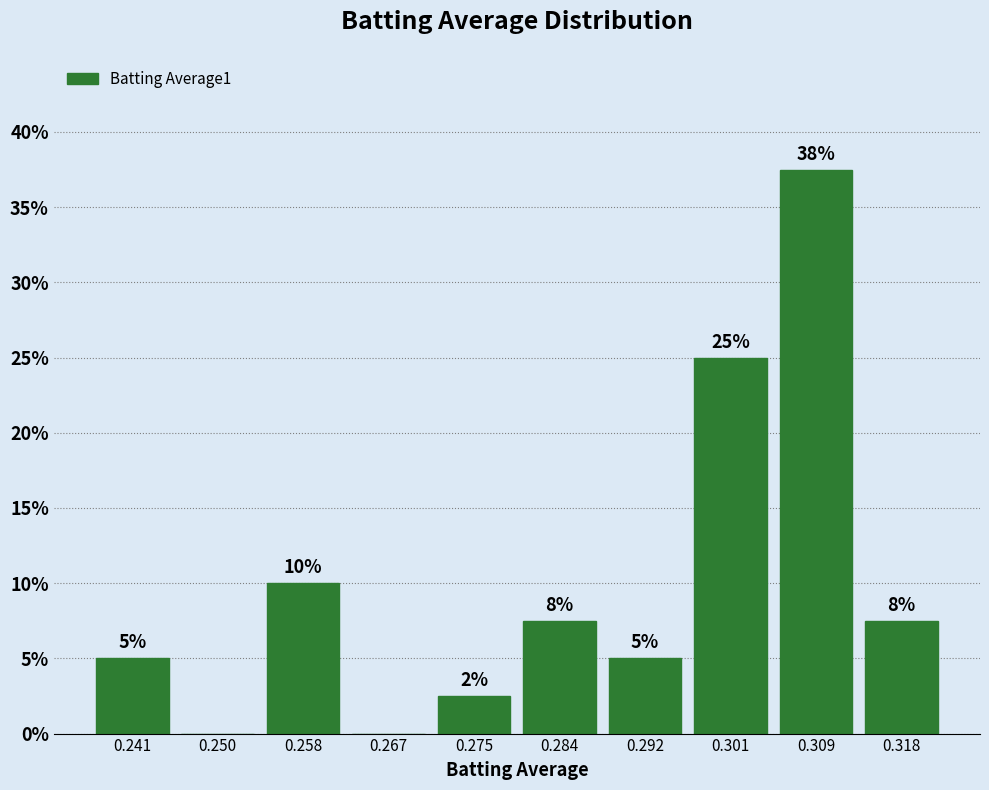

Which range on the x-axis has the tallest bar?

0.305 to 0.314